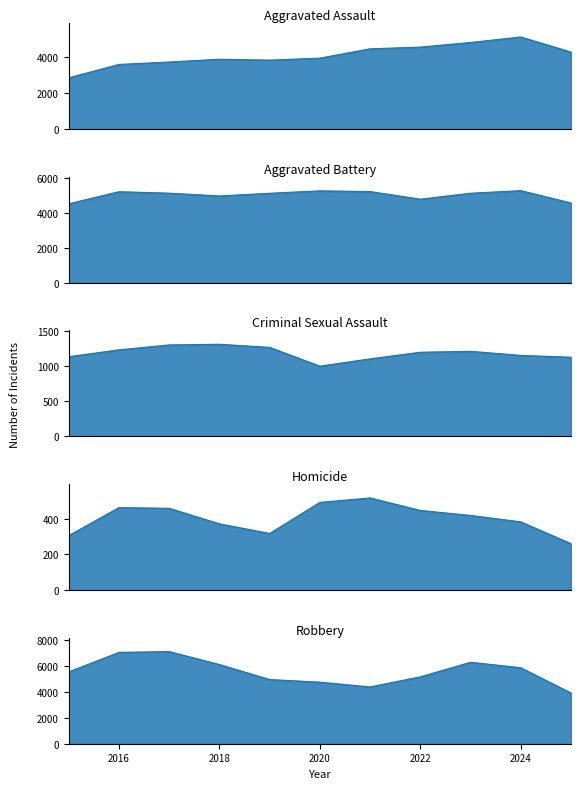

Where is the first local minimum for Criminal Sexual Assault?

2020